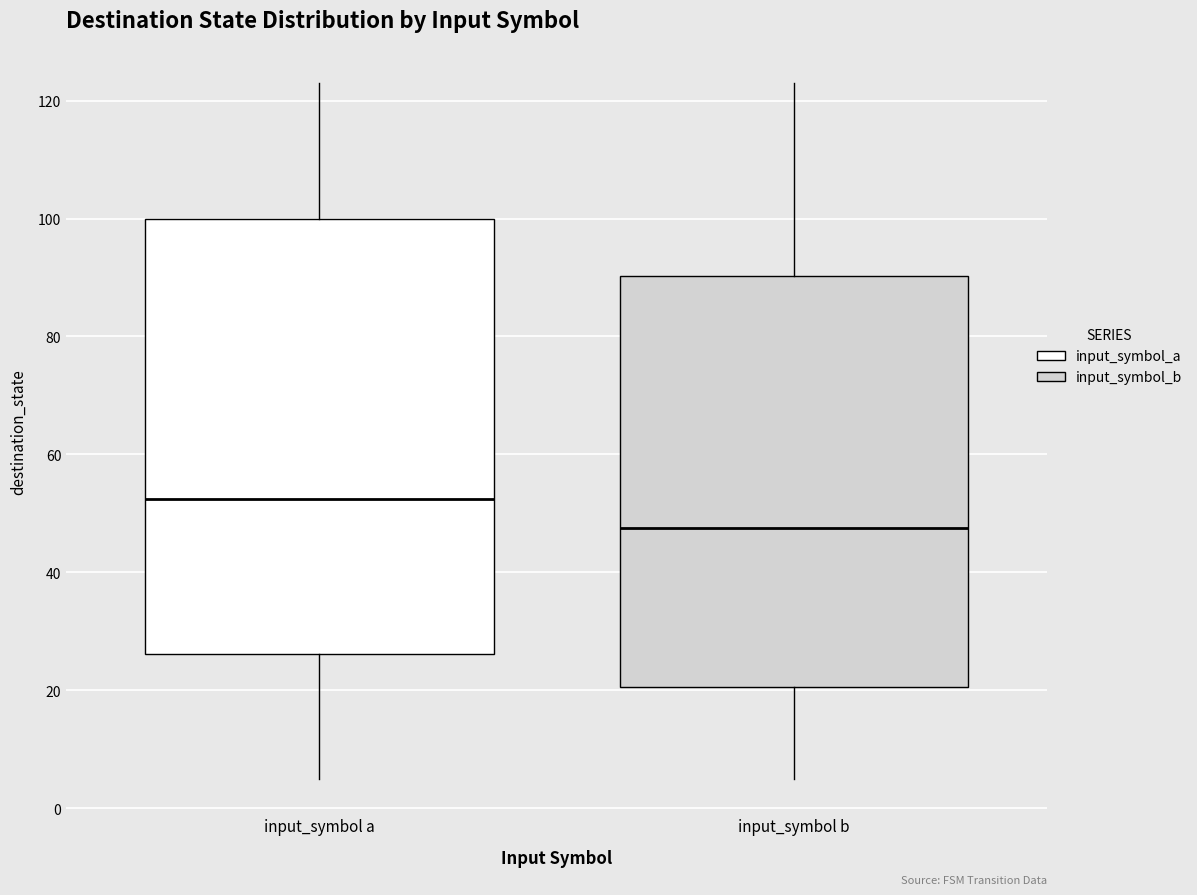

Which box has the highest median line?

input_symbol a